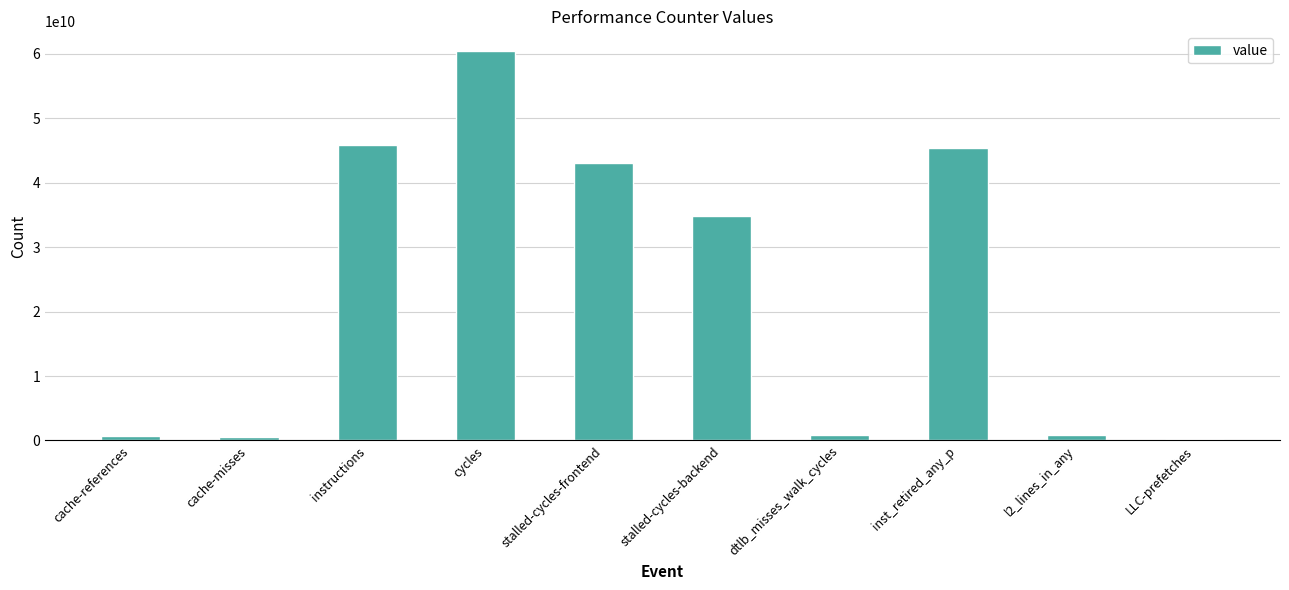

What is the change in value from stalled-cycles-frontend to LLC-prefetches?

-42782574976